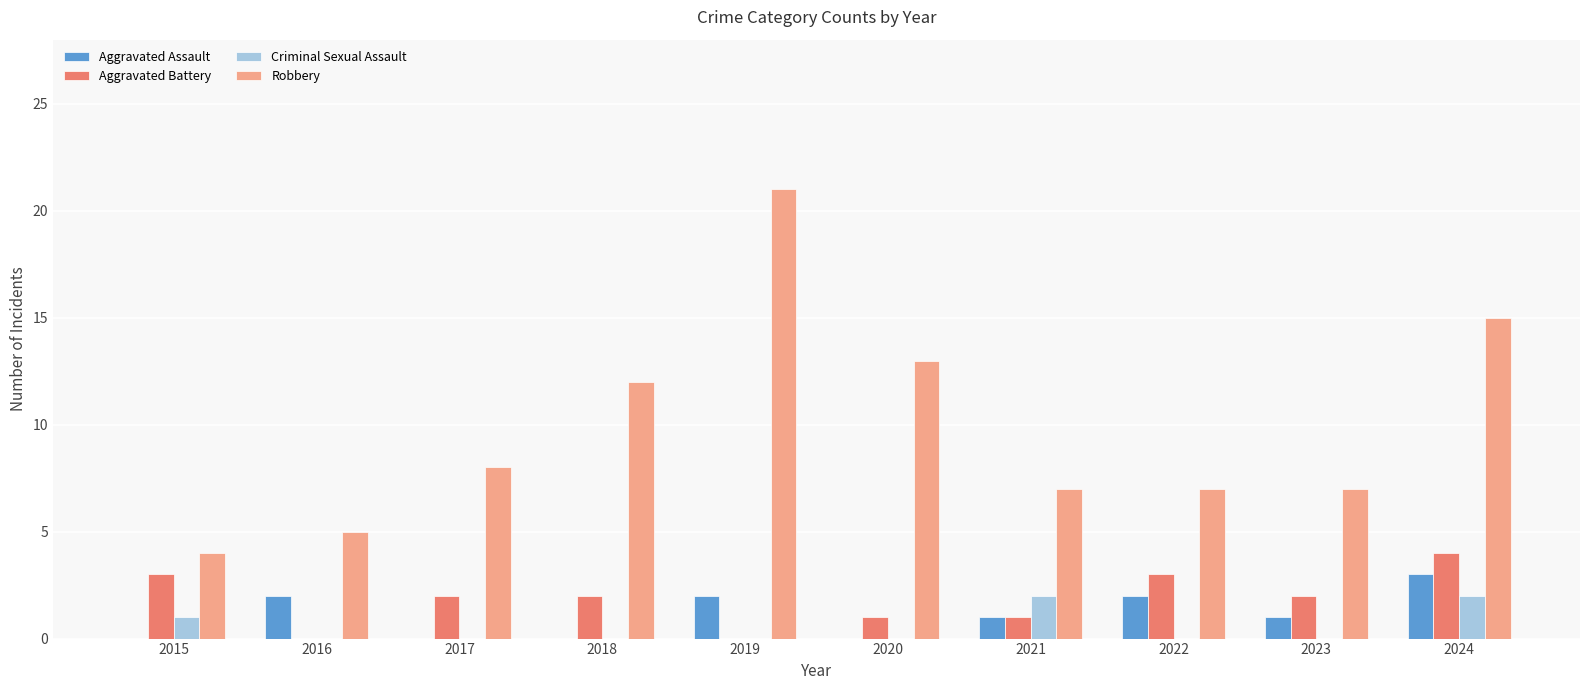

Are the bars horizontal?

No